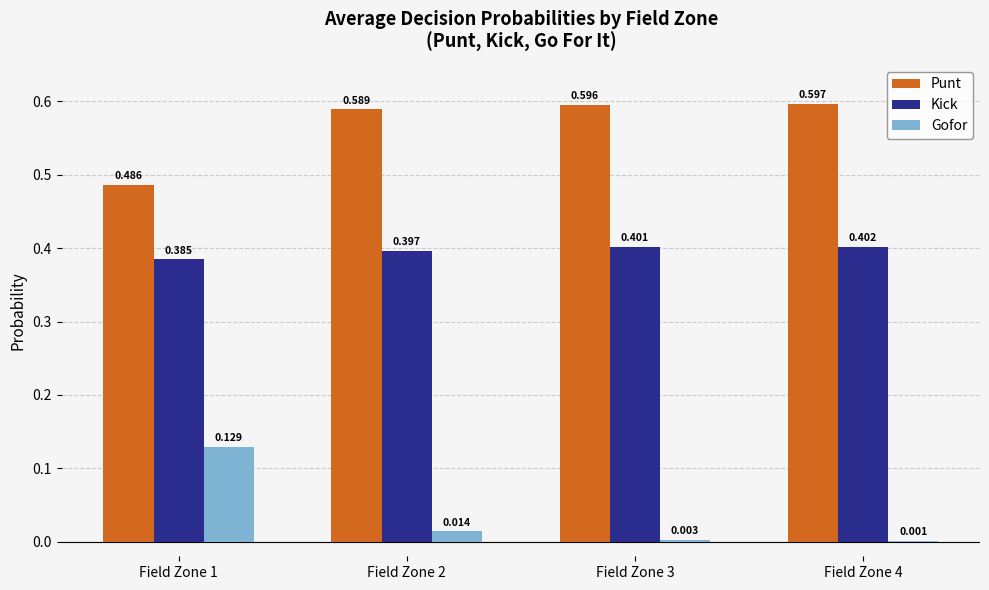

Which series has the largest total across all categories?

Punt